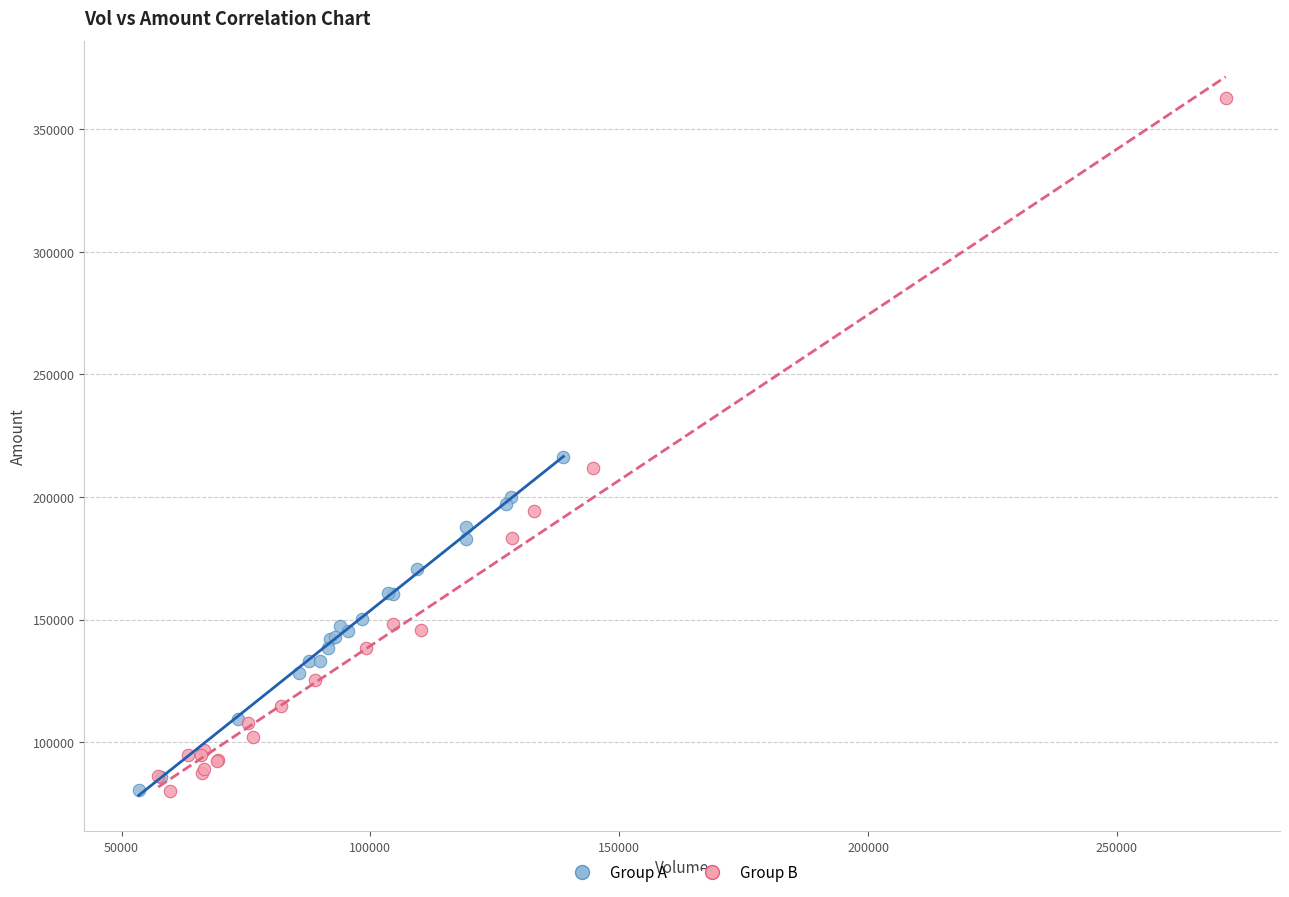

Which series has the largest Y range (max minus min)?

Group B